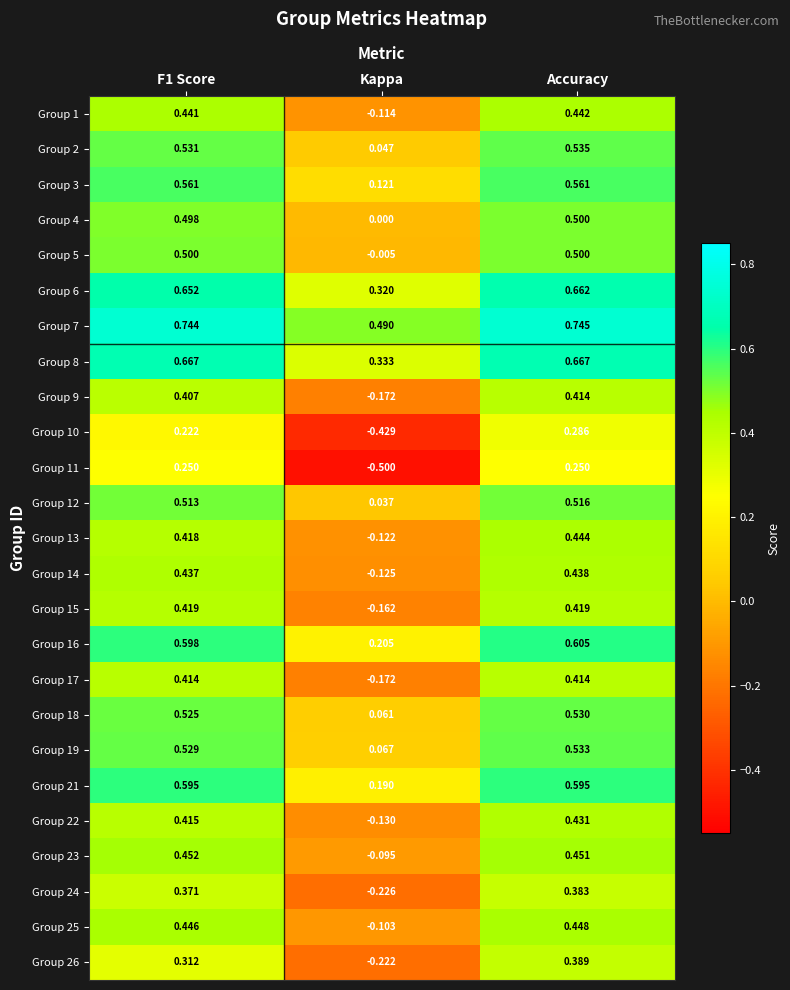

Between F1 Score and Kappa, which series saw the biggest shift?

Group 11